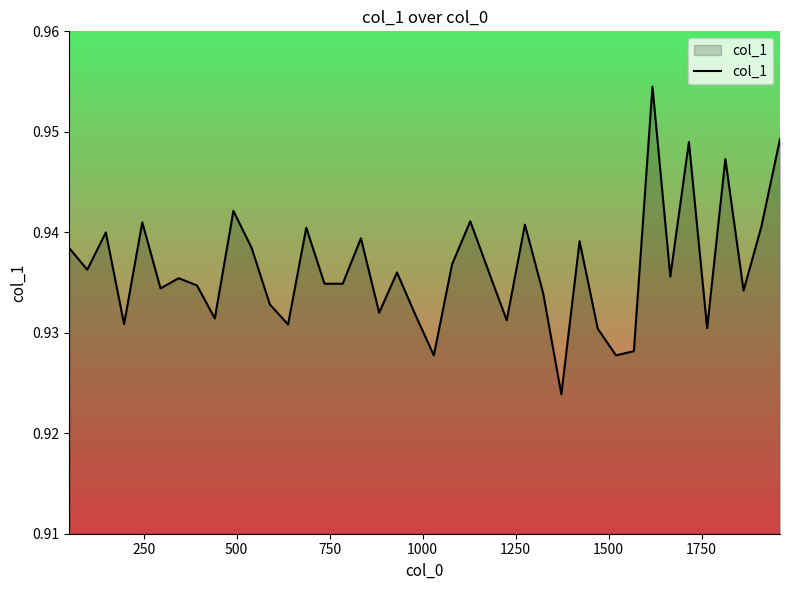

Does the chart display data point markers on the line(s)?

No